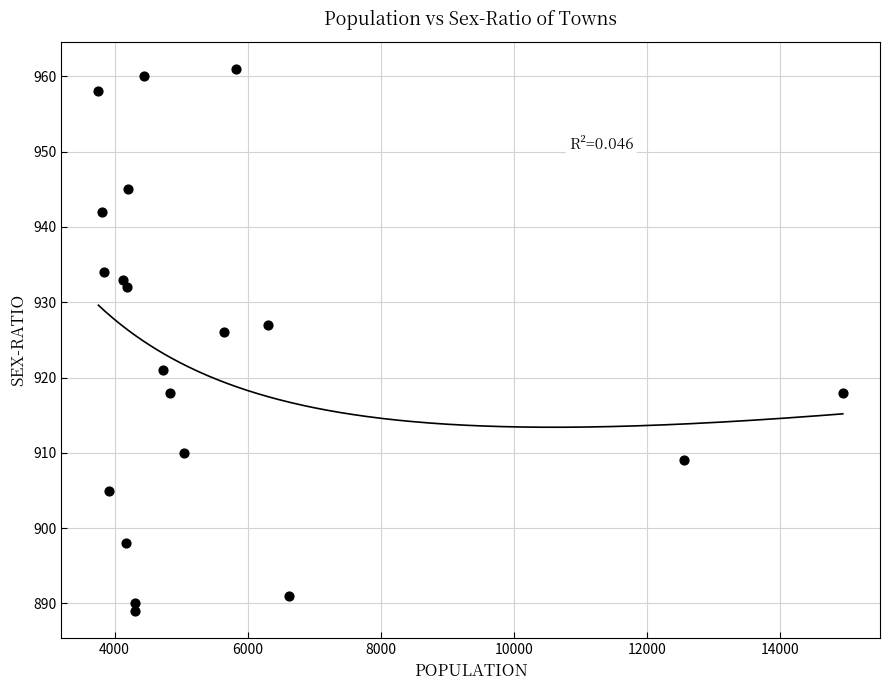

What Y value in the scatter plot is closest to 925?

926